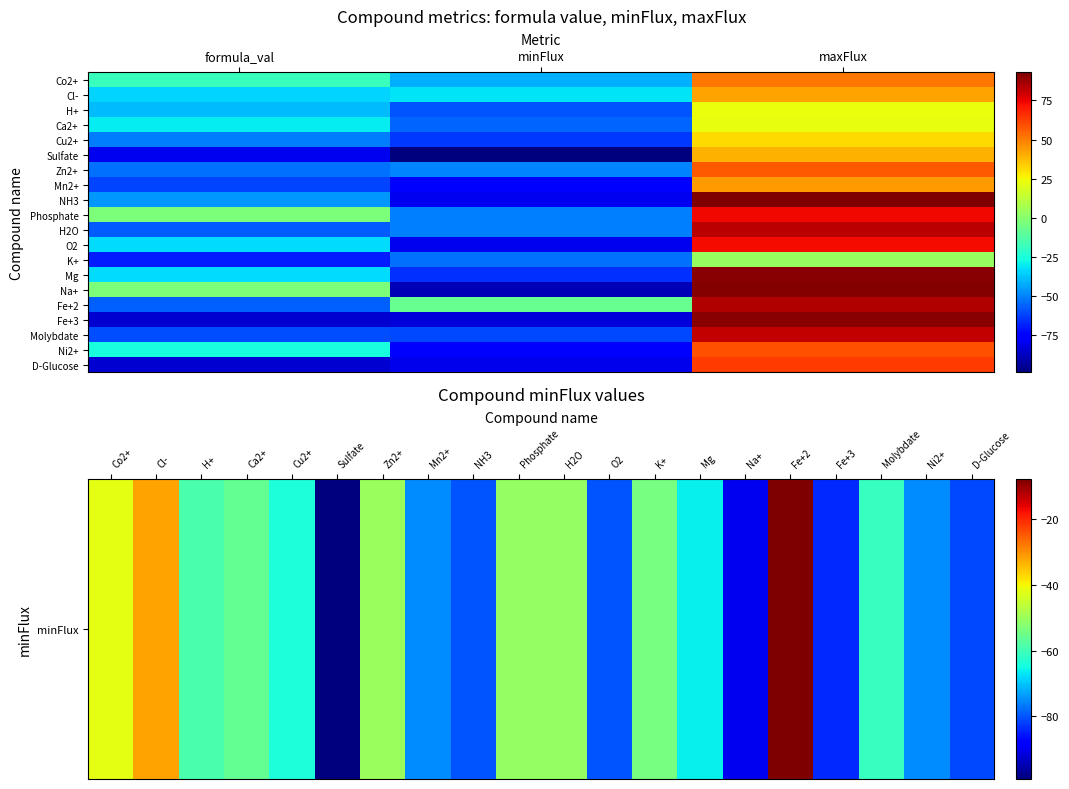

True or false: H2O has a value of 83.0 at maxFlux.

True